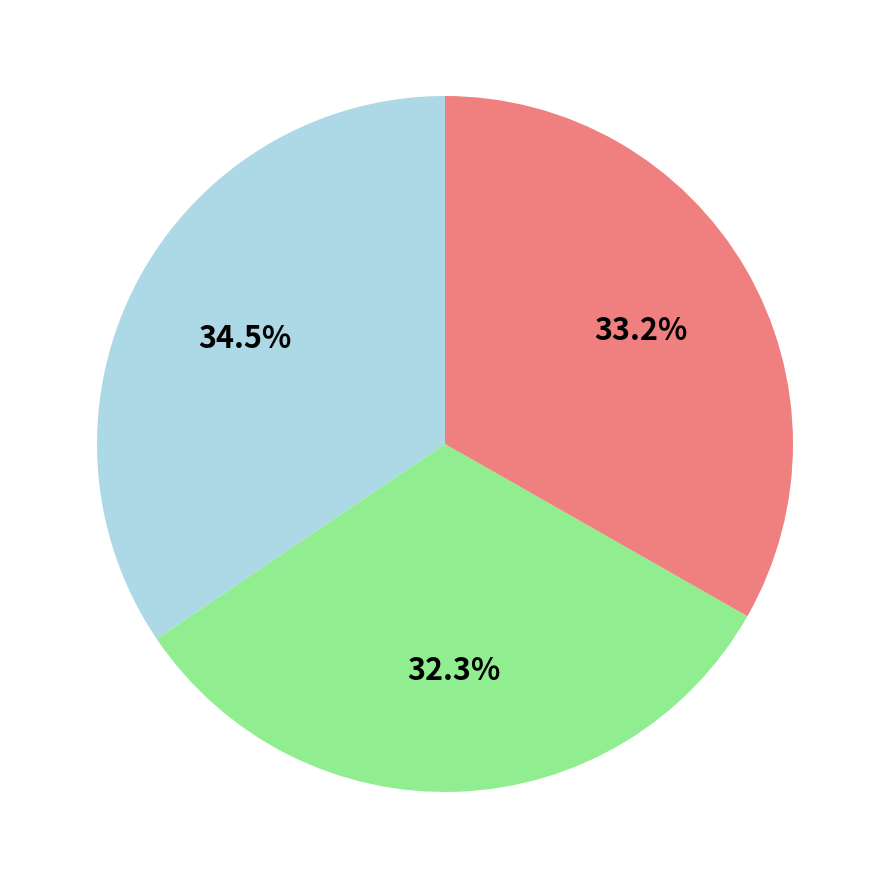

Is there any slice that represents more than half of the pie?

No